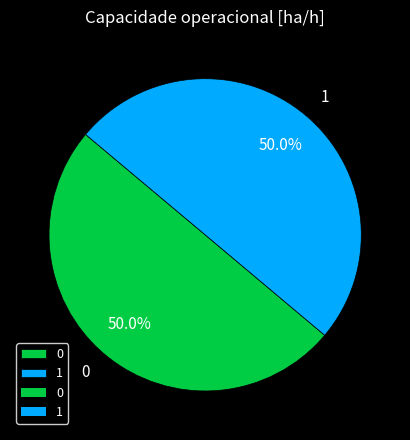

What is the total percentage of 0 and 1?

100.0%